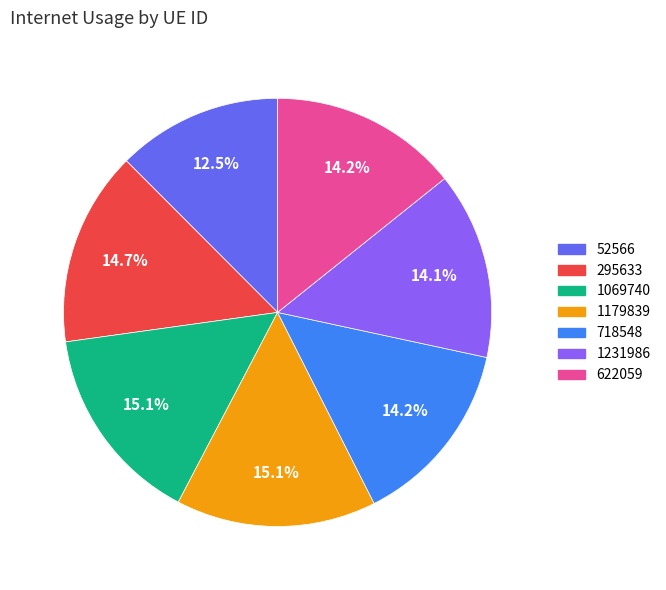

Which category has the smallest portion of the pie?

52566